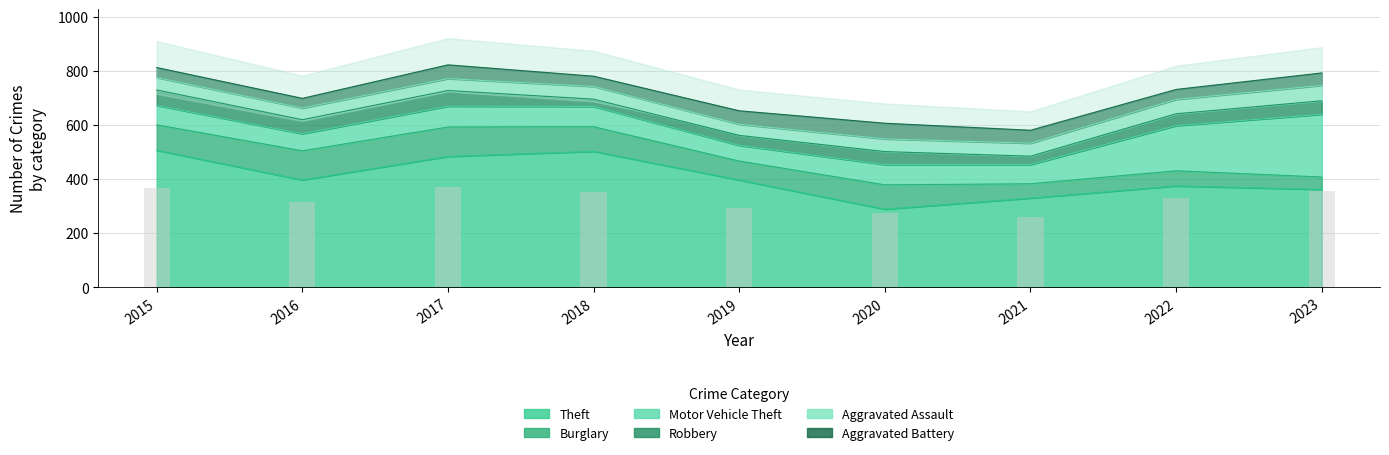

What is the difference between the highest and lowest values at 2019?

360